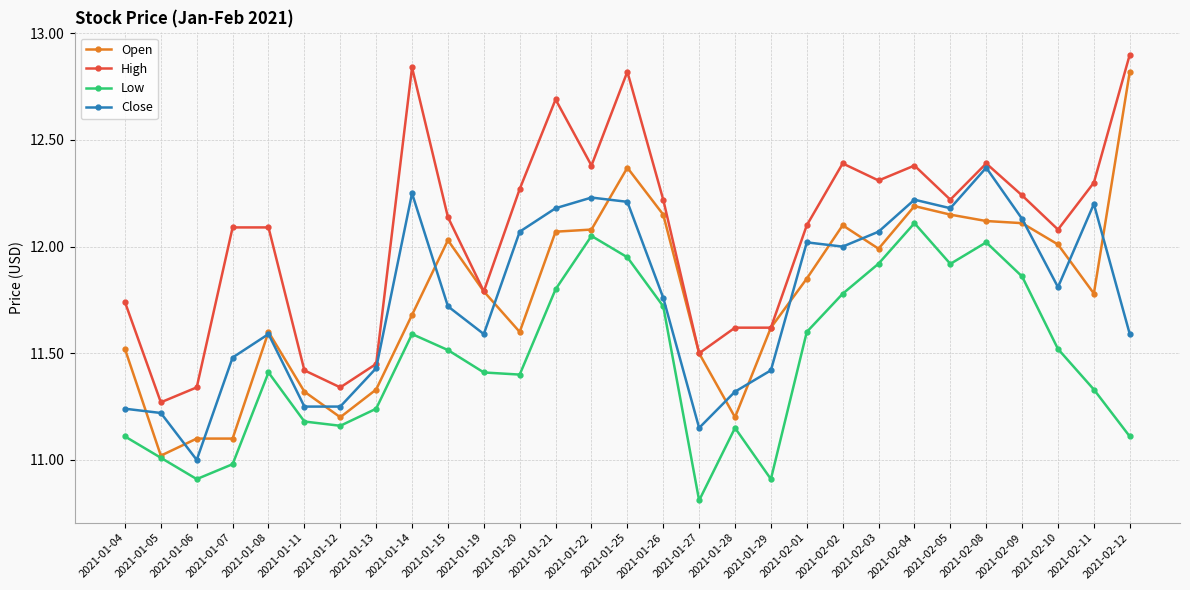

True or false: High has more than 0 points higher than both neighbors.

True